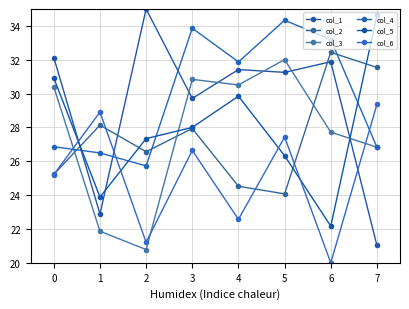

At which category does the chart reach its peak across all series?

2